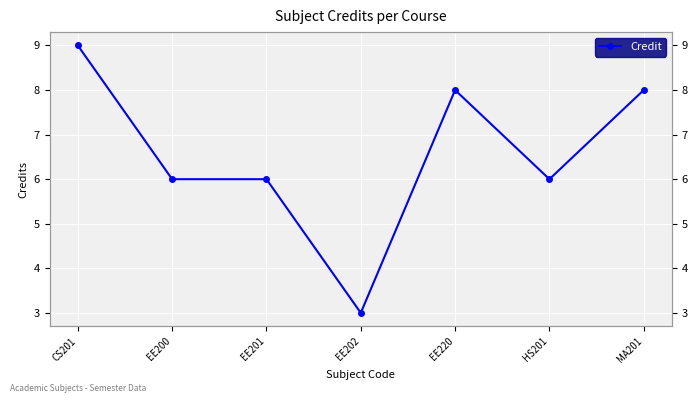

At which category does the data reach its first local valley?

EE202